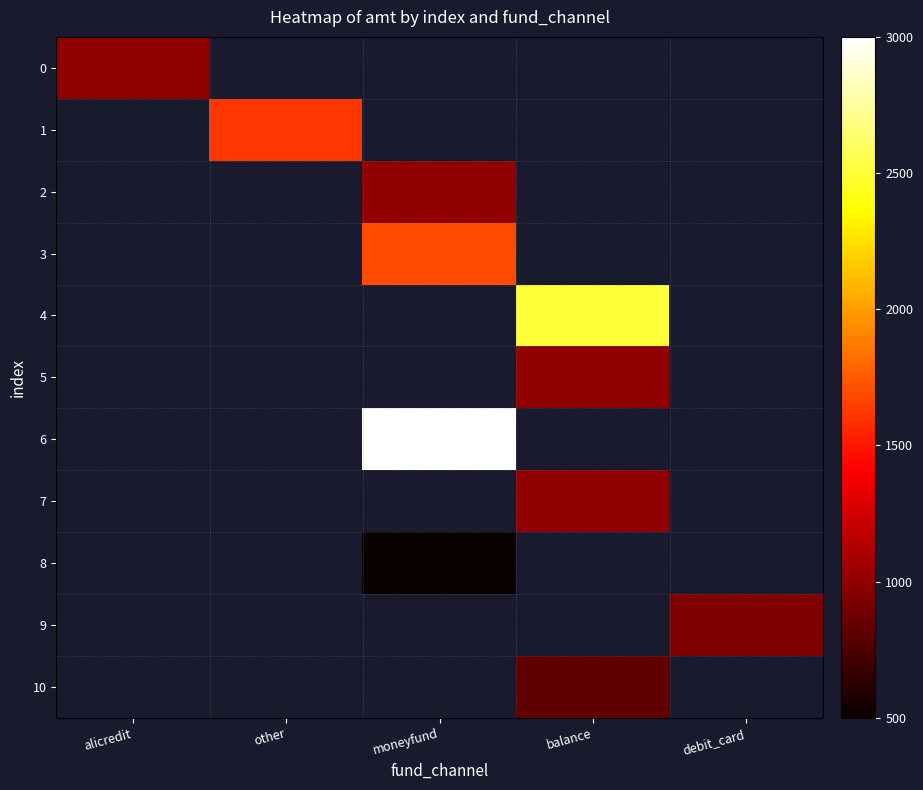

What is the smallest value displayed?

500.0